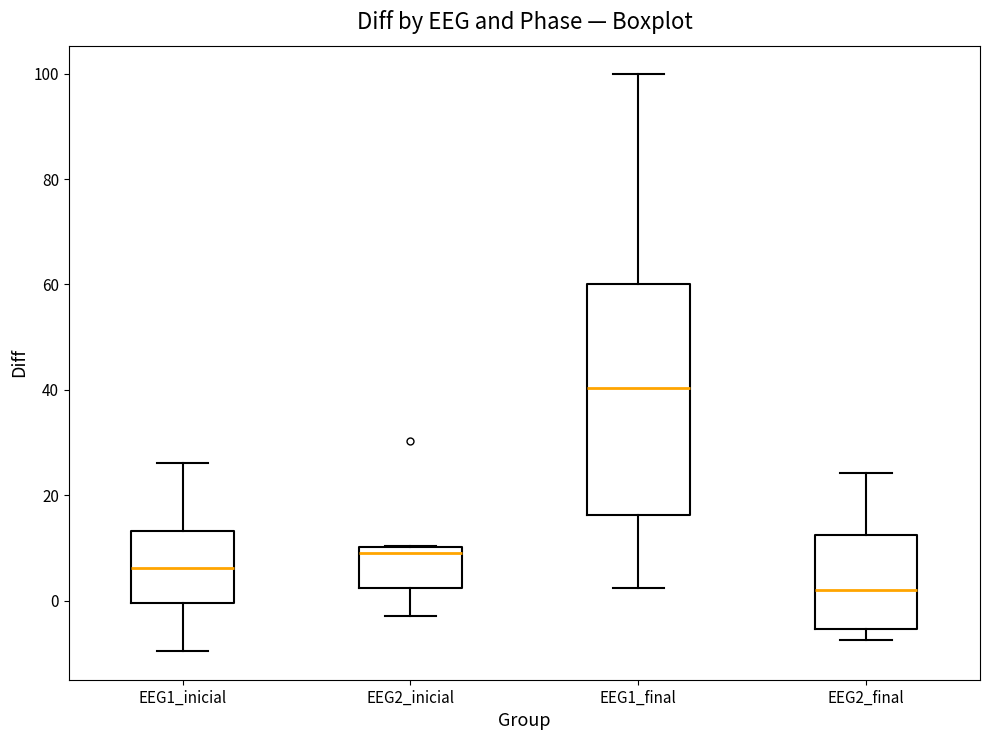

Reading left to right, transcribe this box plot: for each box, give where its median line is, the range the box spans, and where its two whiskers end, as read against the y-axis. The values are not printed on the chart, so give them approximately, as read against the axis.

EEG1_inicial: median 6, box 0 to 14, whiskers -10 to 26
EEG2_inicial: median 10 (just below the box's upper edge), box 2 to 10, whiskers -2 to 10
EEG1_final: median 40, box 16 to 60, whiskers 2 to 100
EEG2_final: median 2, box -6 to 12, whiskers -8 to 24